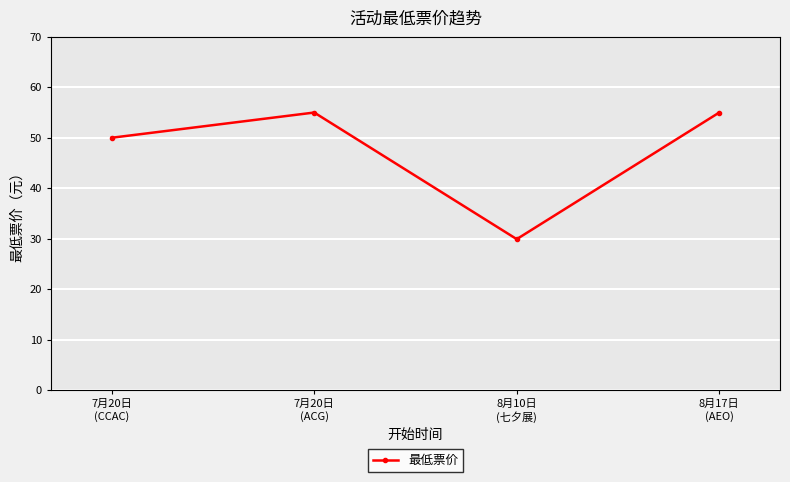

What is the difference between the values at 7月20日
(CCAC) and 8月17日
(AEO)?

5.0